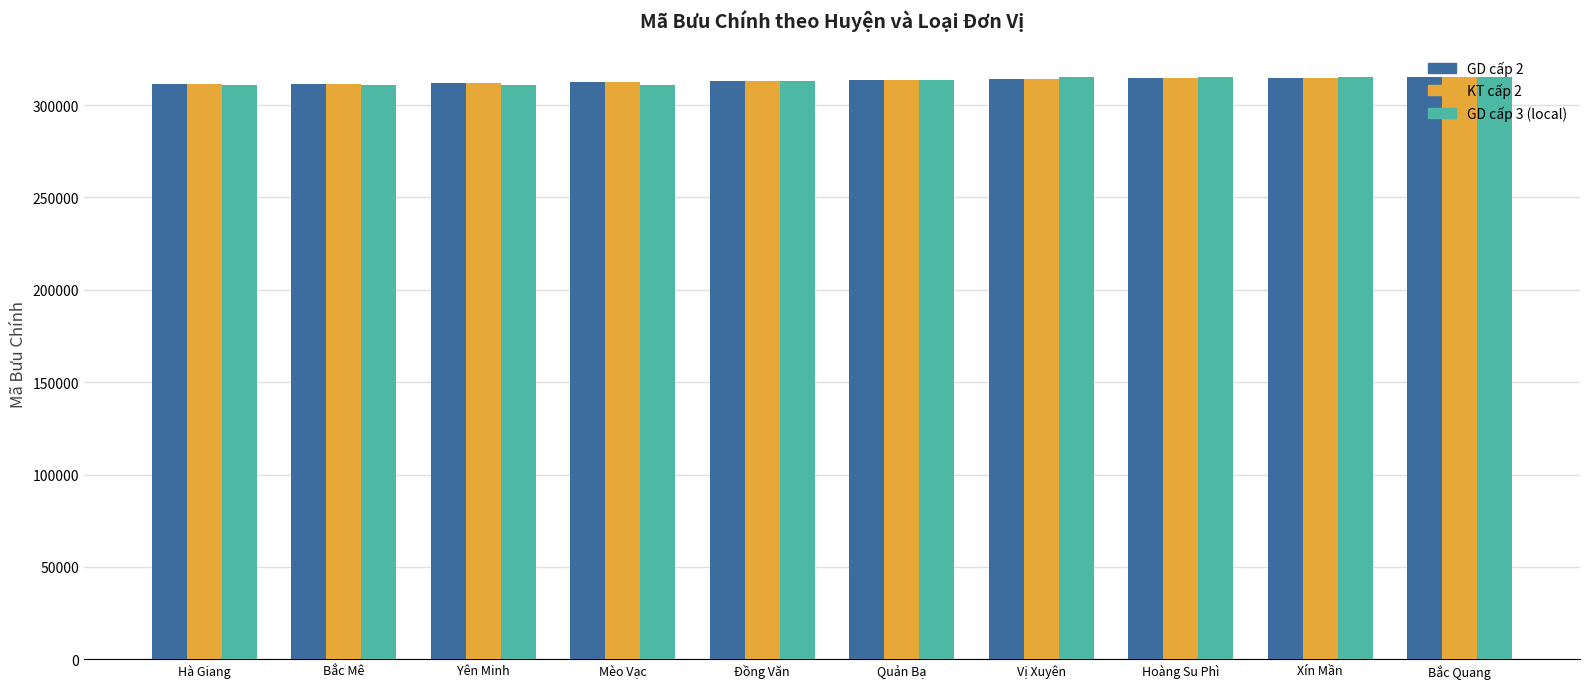

List the series in order of their overall mean, highest first.

KT cấp 2, GD cấp 2, GD cấp 3 (local)